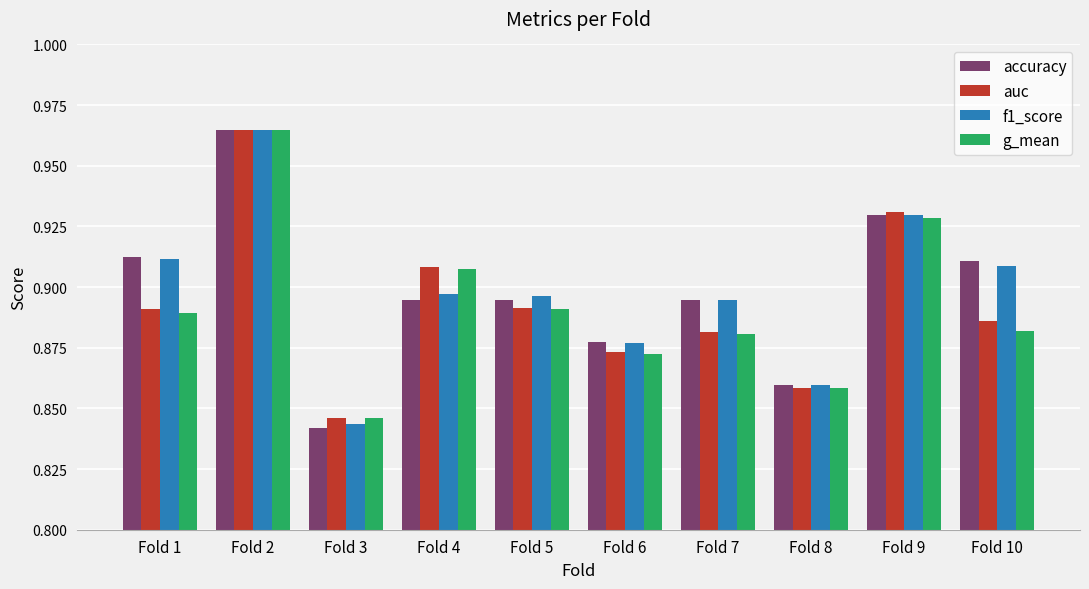

How many bars are there in each group?

4